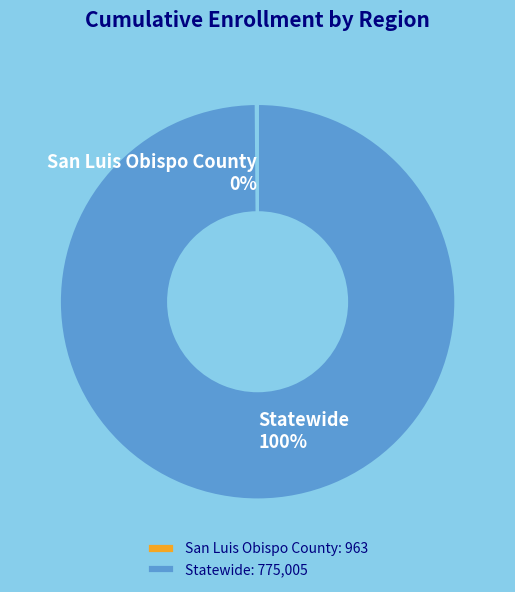

Is there a majority slice in this chart?

Yes